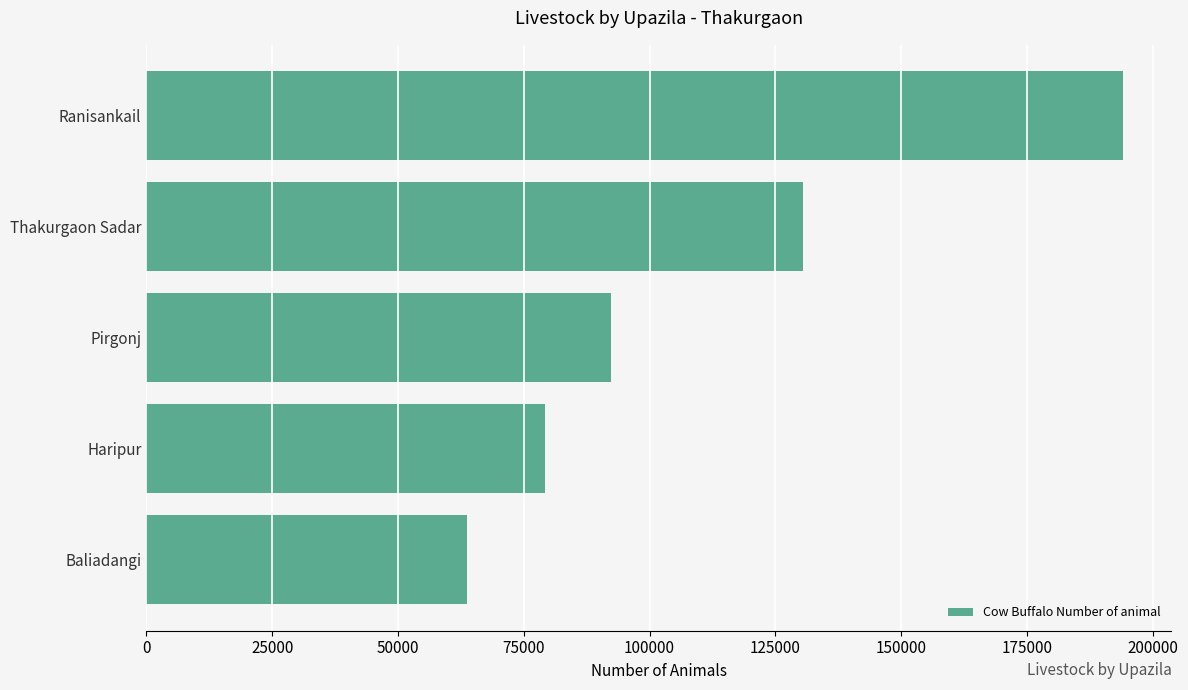

What is the difference between the maximum and minimum values?

130367